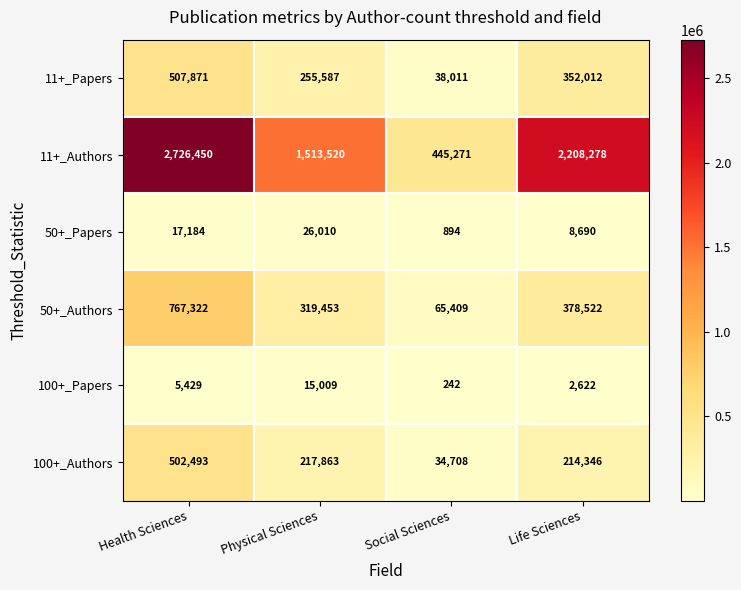

What is the spread (max minus min) of values at Physical Sciences?

1498511